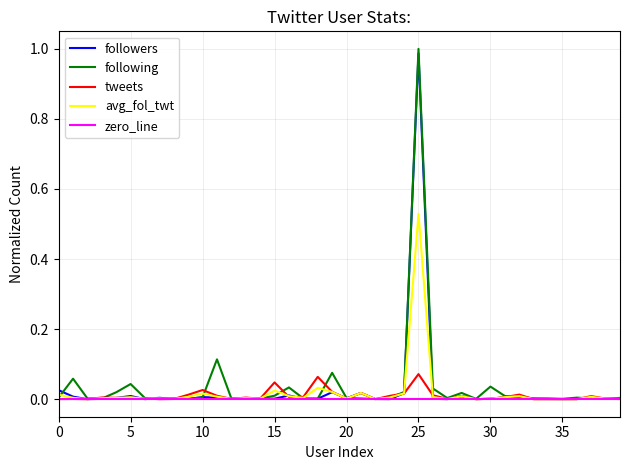

Which series has the largest range (max minus min)?

following